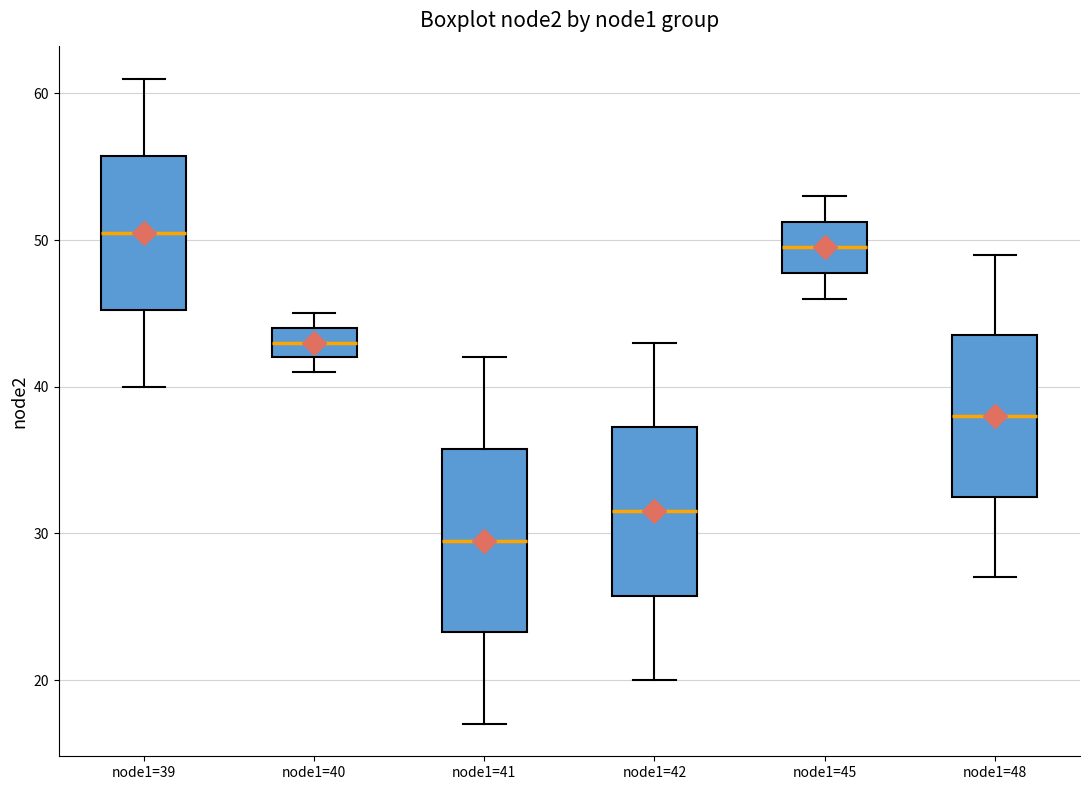

Where does the lower whisker of the box for node1=45 end on the y-axis? The values are not printed on the chart, so give them approximately, as read against the axis.

46